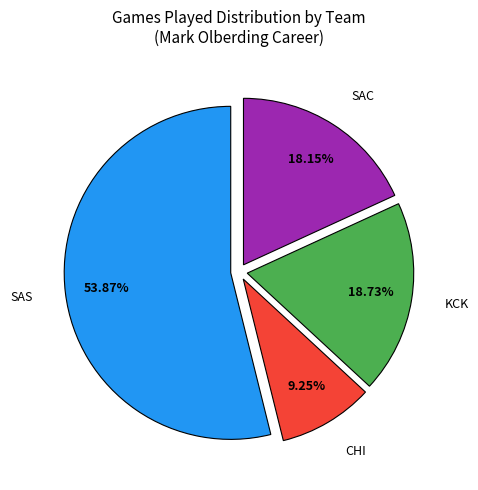

Is there any slice that represents more than half of the pie?

Yes